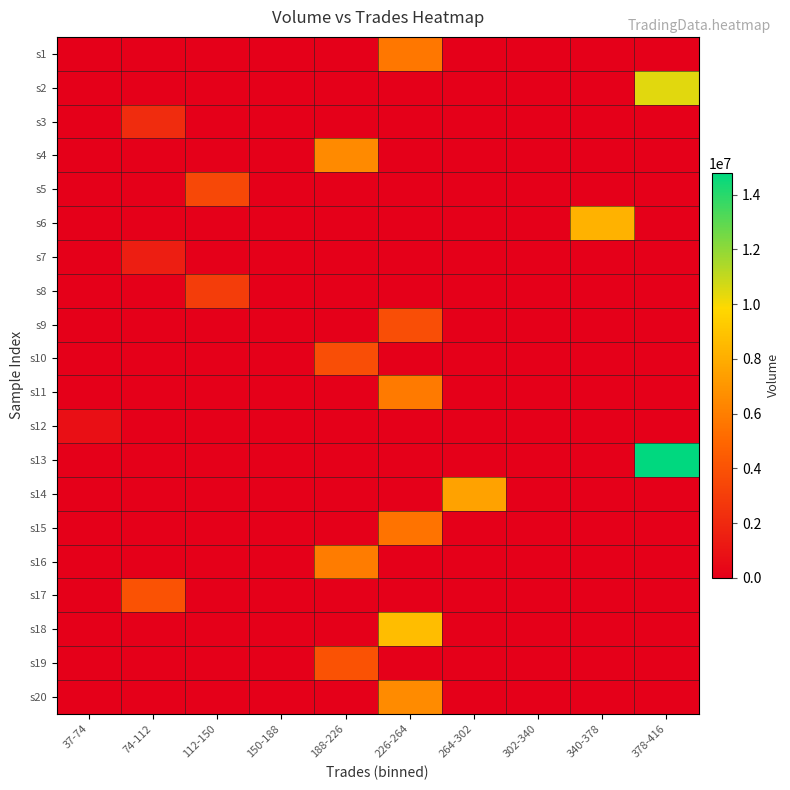

Which label corresponds to the largest value in the chart?

378-416